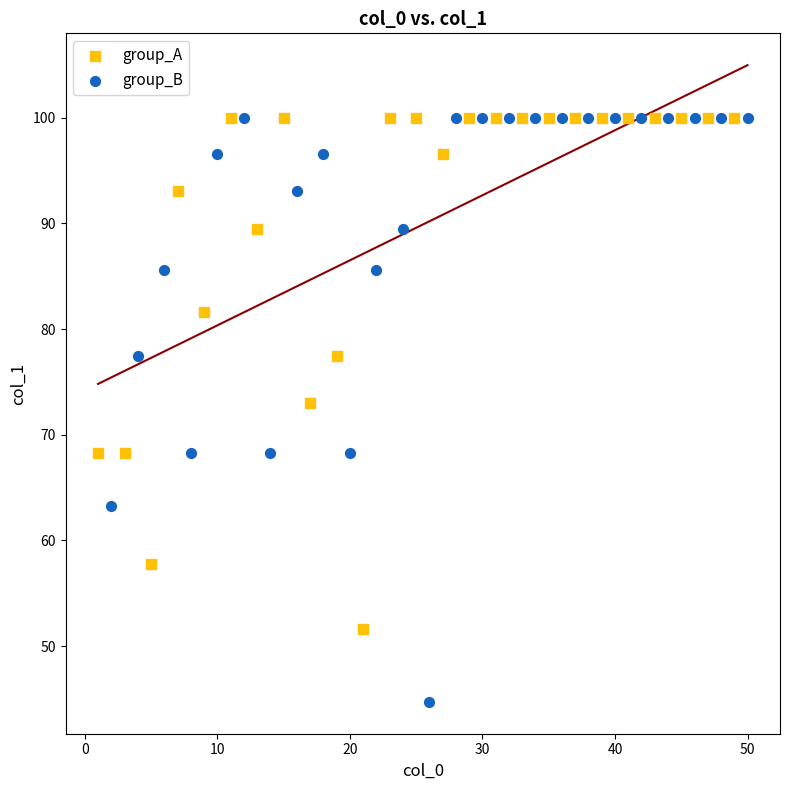

What are all the series names shown in the legend?

group_A, group_B